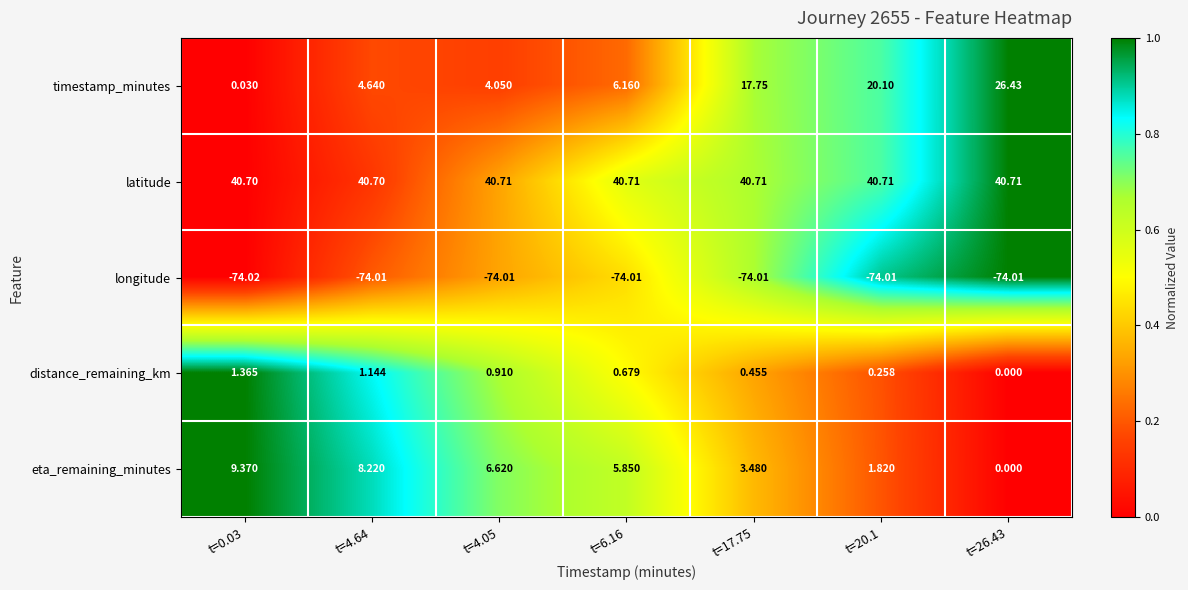

Between t=4.05 and t=26.43, which series saw the biggest shift?

timestamp_minutes